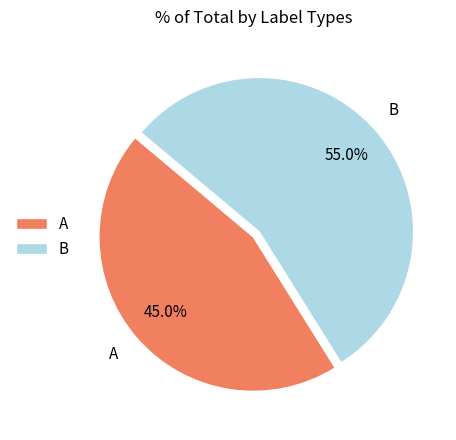

How many slices are in this pie chart?

2